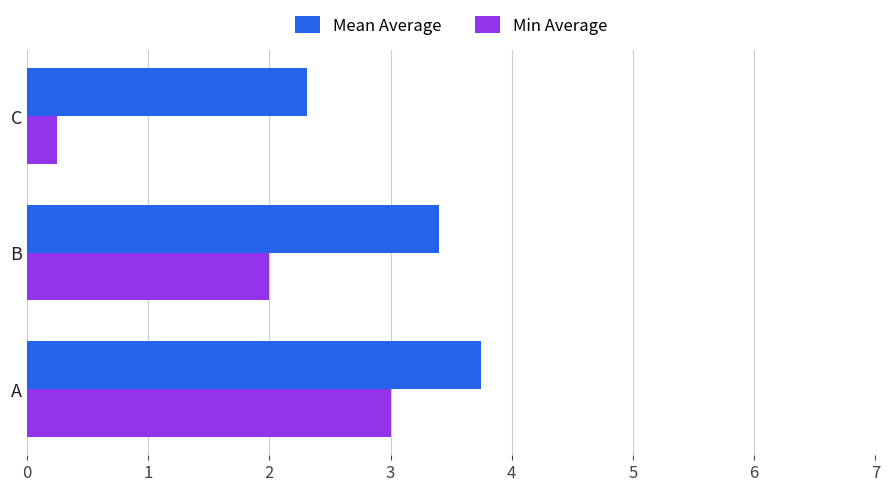

Which series changed the most between A and B?

Min Average